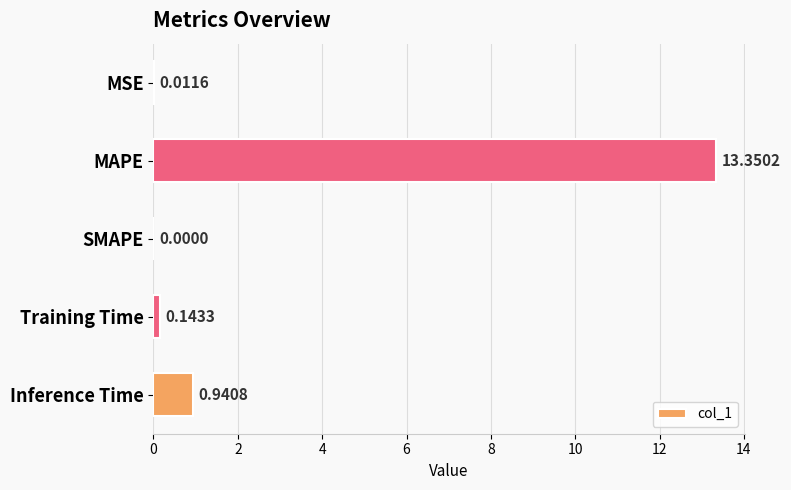

What is the sum of all values?

14.4